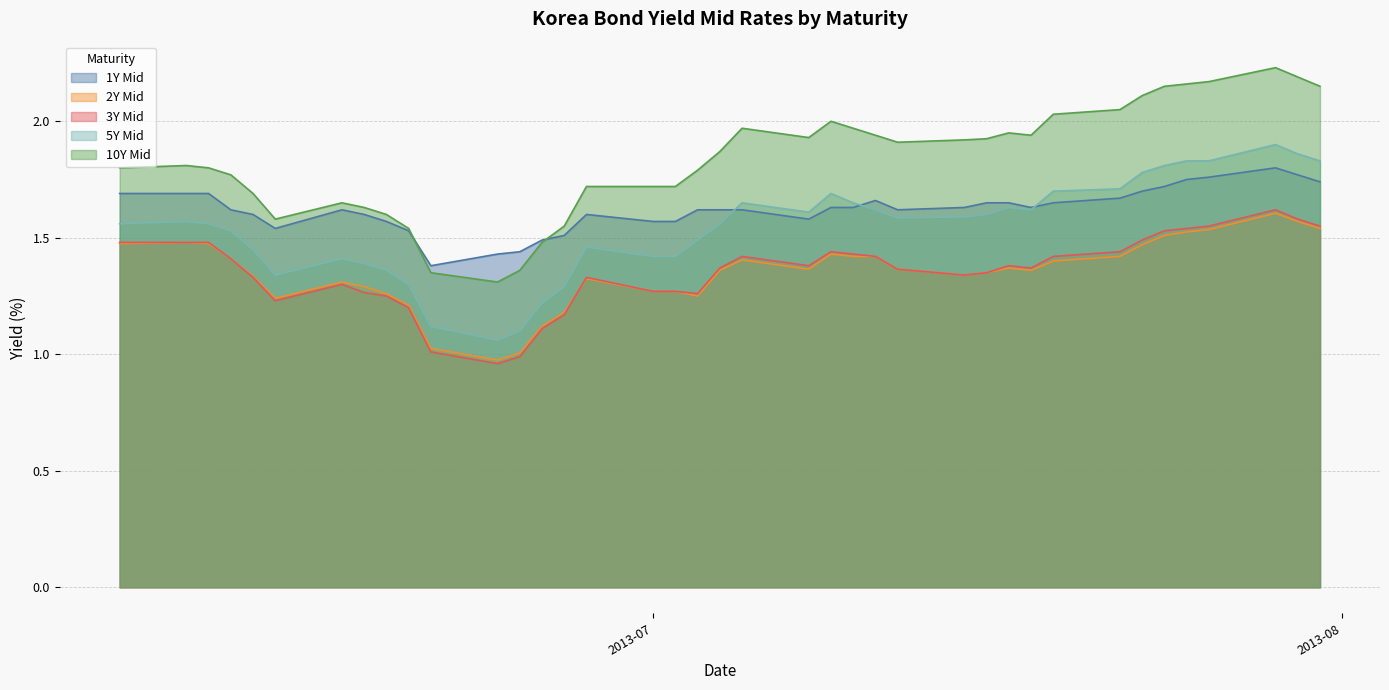

At which category is the sum across all series the highest?

2013-07-29